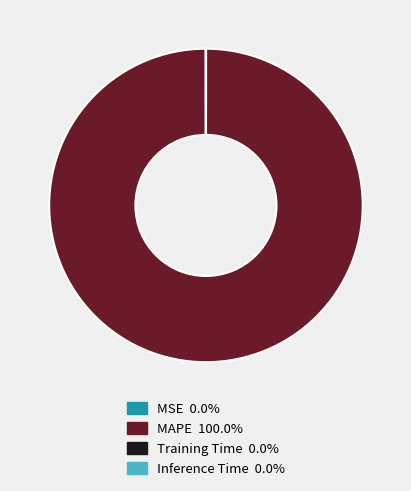

Which category has the biggest portion of the pie?

MAPE